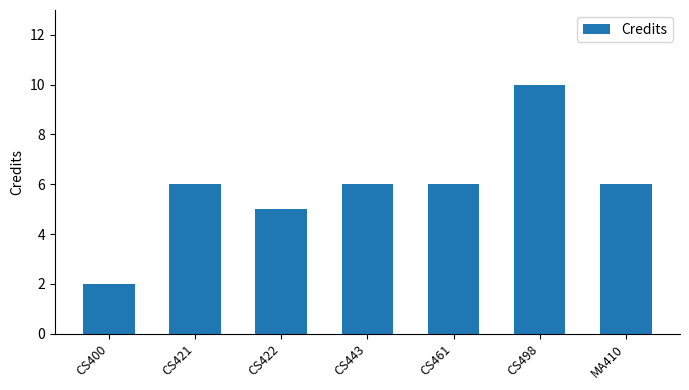

What is the greatest value displayed?

10